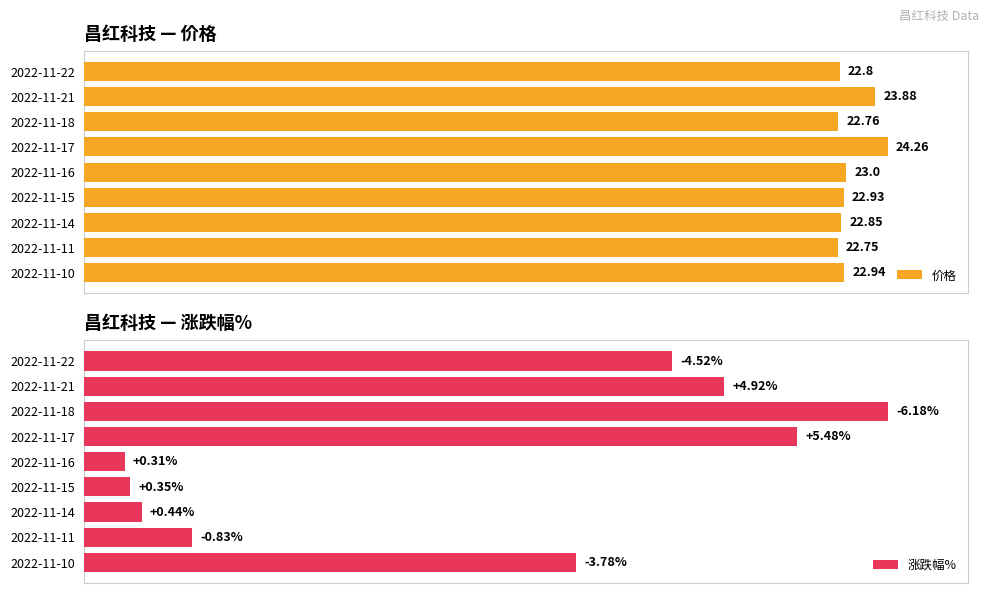

How many data points does each series have?

9